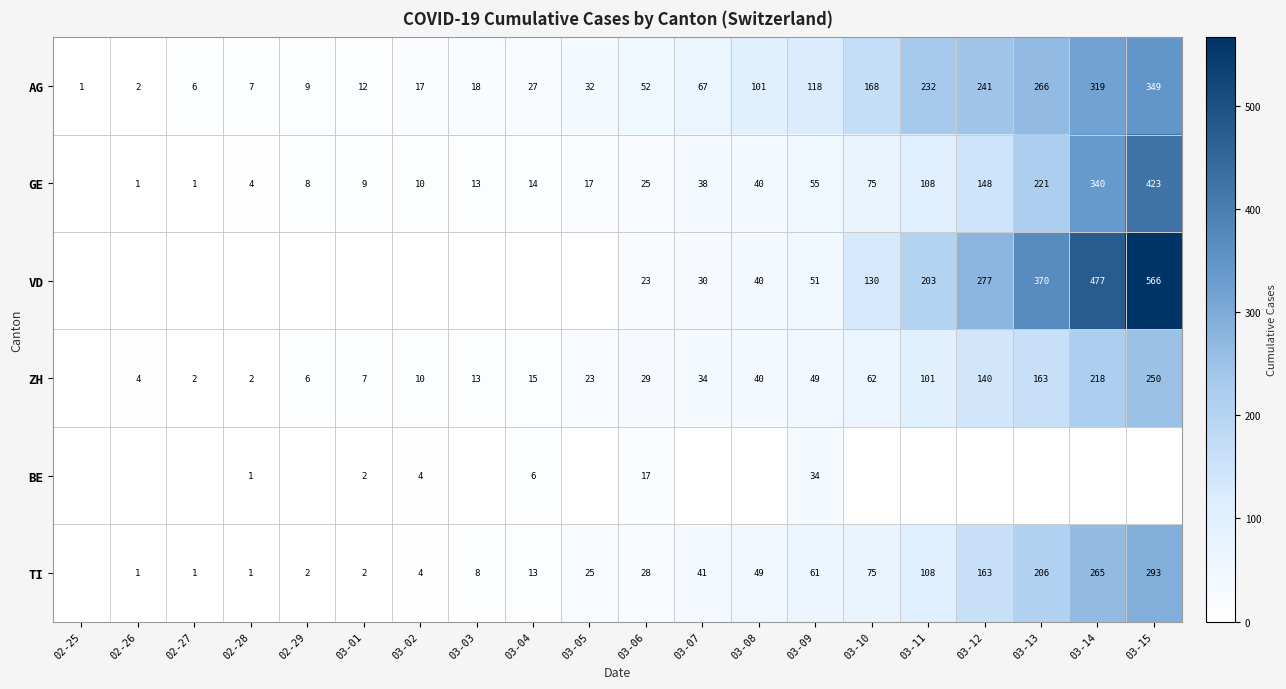

What is the difference between the GE values at 03-06 and 03-12?

123